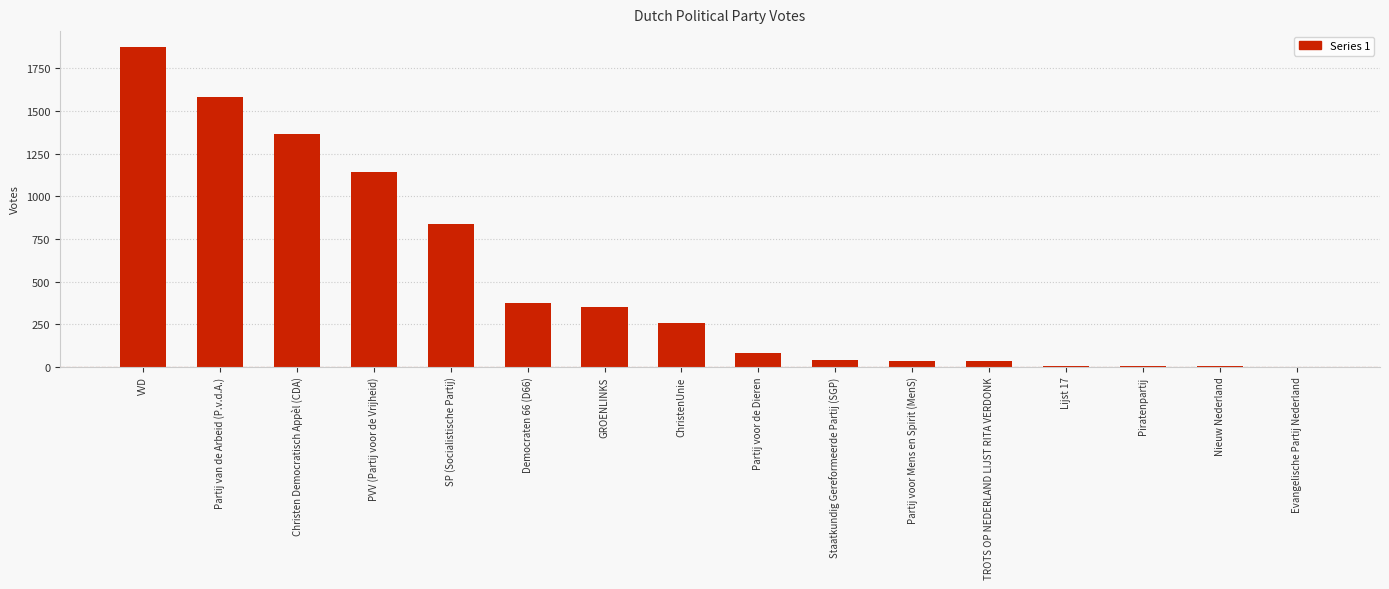

What is the sum of all values?

7986